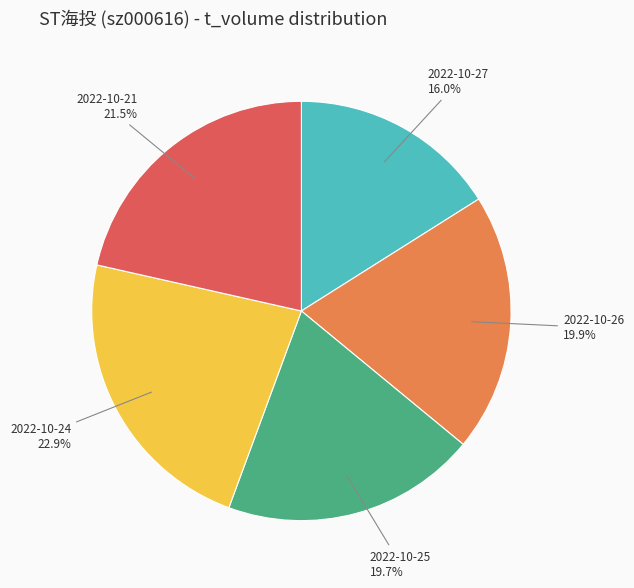

Do 2022-10-25 and 2022-10-24 together represent more than half of the pie?

No